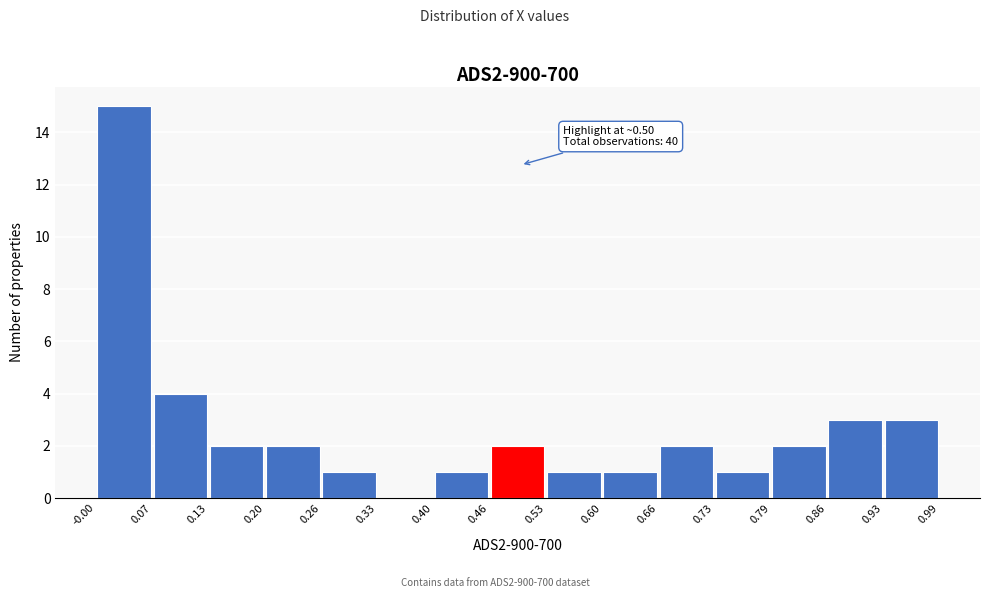

Over which range of the x-axis is the bar tallest?

-0.00 to 0.07